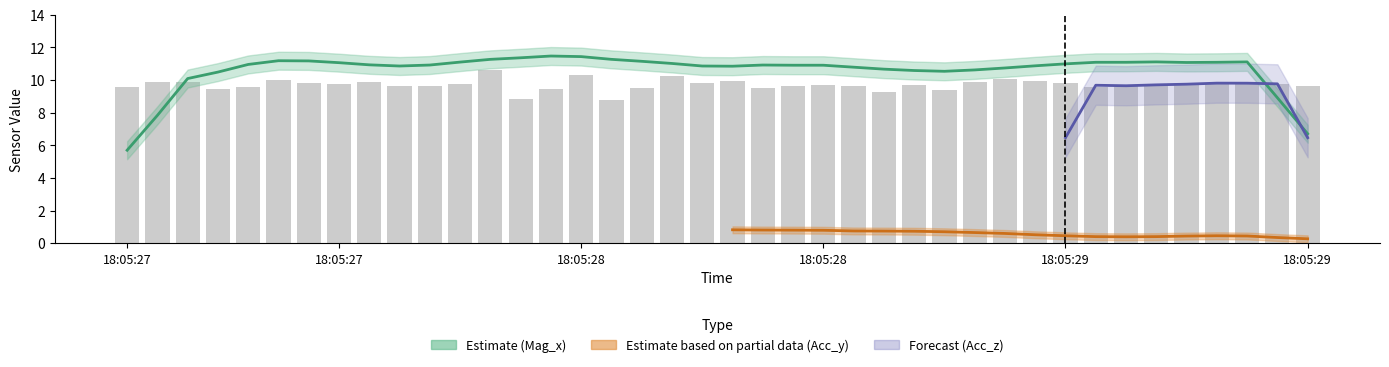

True or false: the data shows 4.7 at 18:05:29.

False